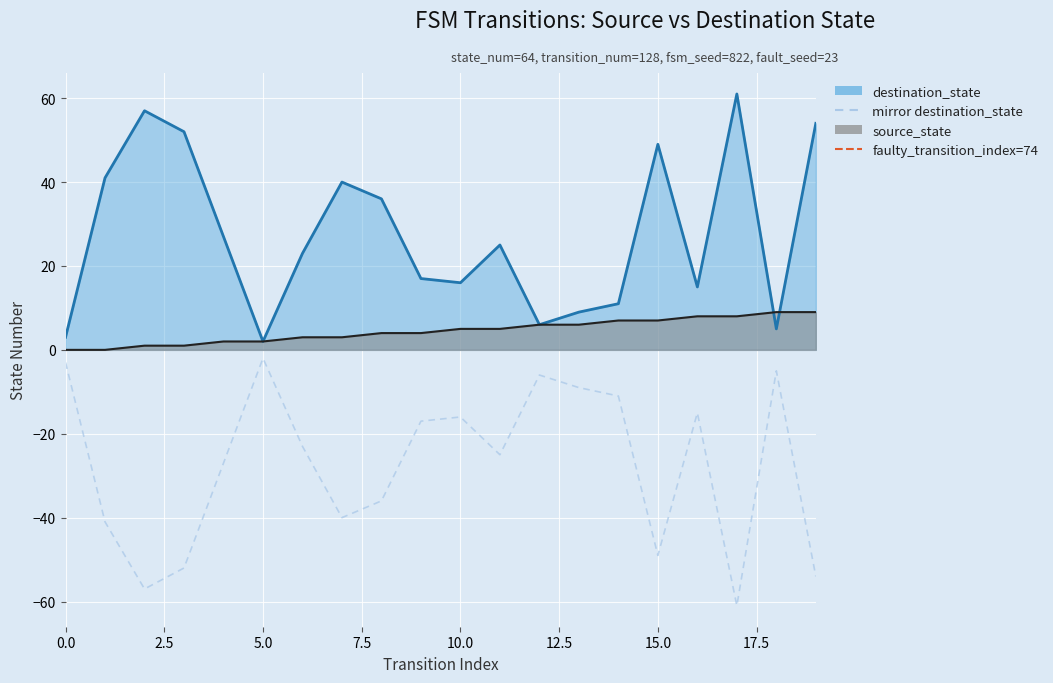

Rank the series at 14 from lowest to highest value.

source_state, destination_state